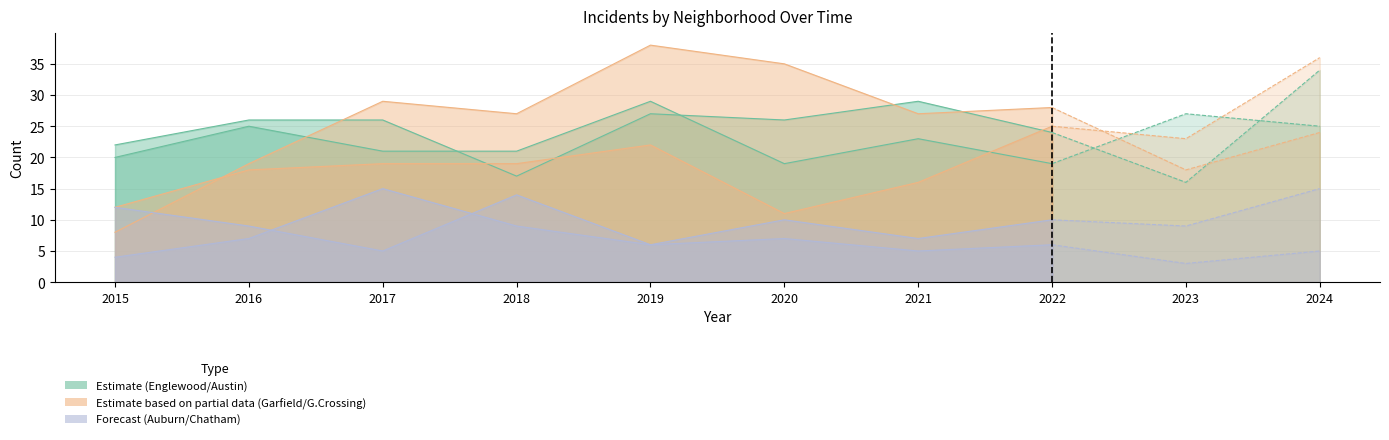

True or false: Auburn Gresham and Grand Crossing cross at least once.

False